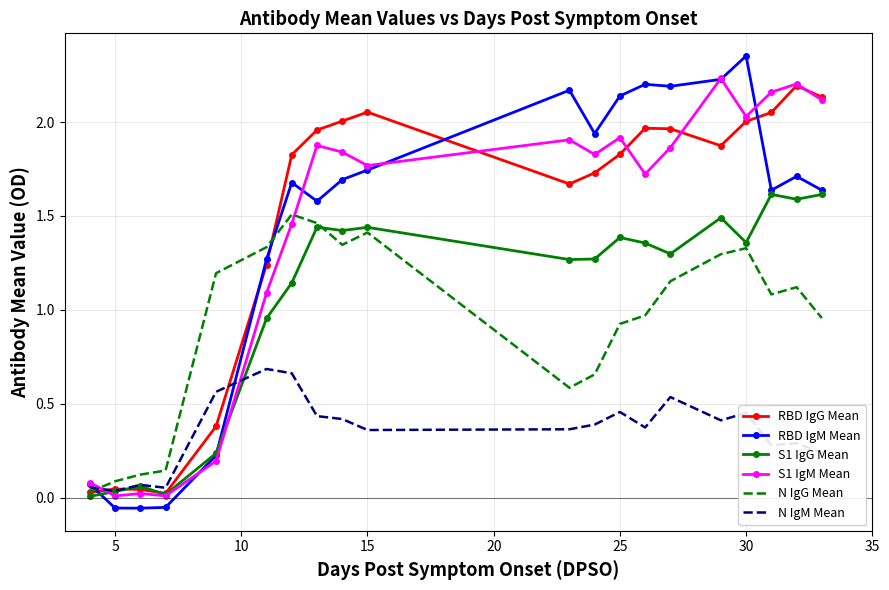

True or false: N IgM Mean and RBD IgG Mean cross at least once.

True